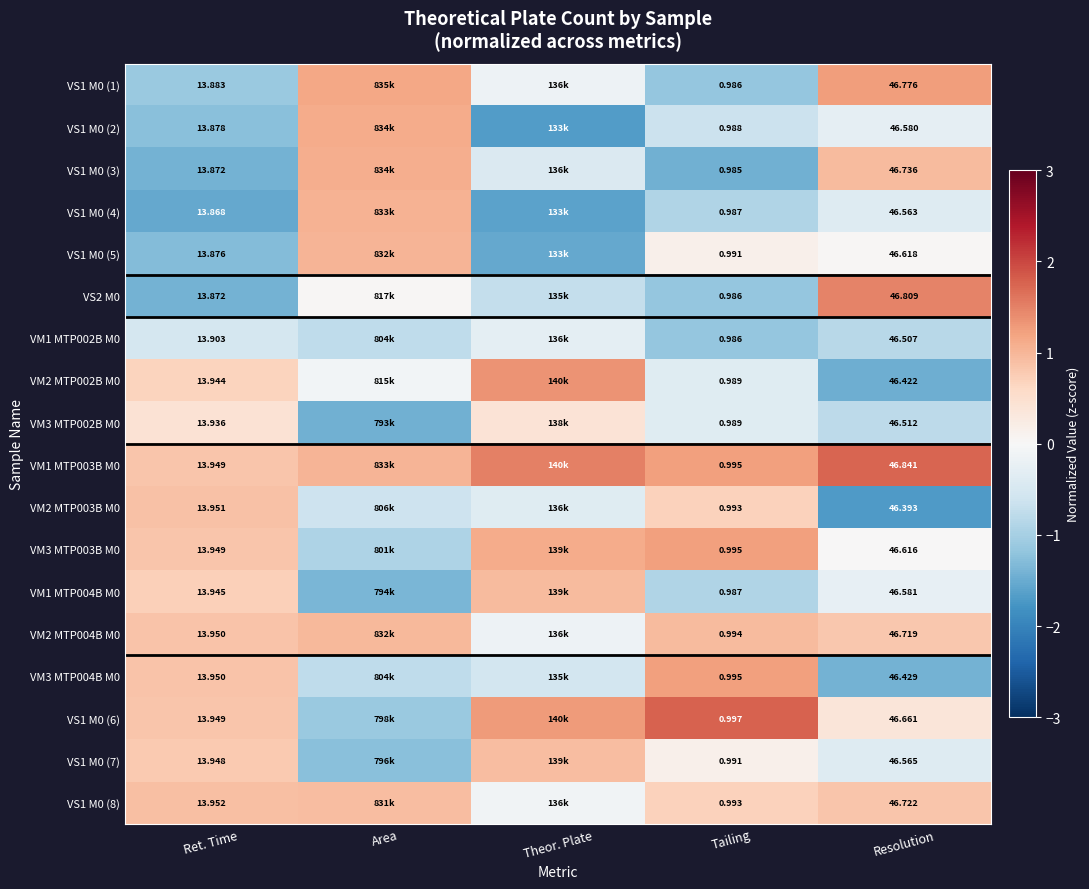

Is the value of VM2 MTP003B M0 at Tailing greater than the value of VS1 M0 (6) at Resolution?

Yes